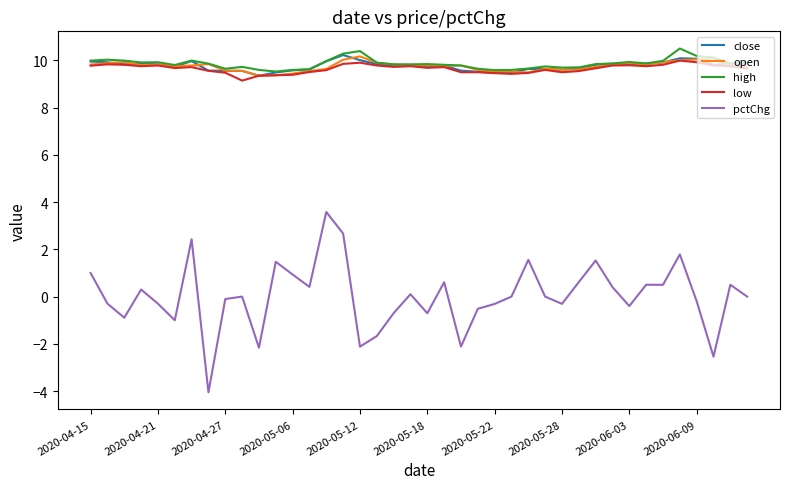

True or false: pctChg and close intersect in this chart.

False